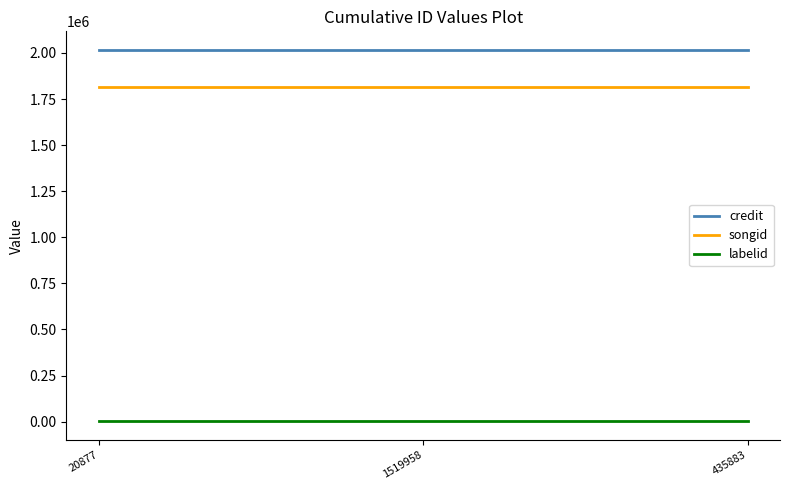

Is the value of songid at 20877 greater than the value of labelid at 20877?

Yes